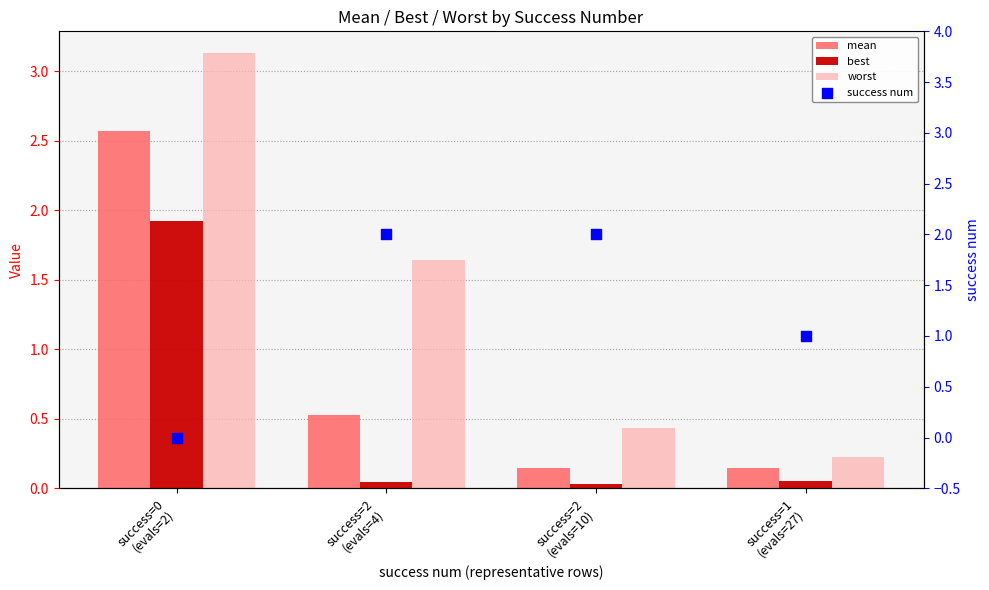

Which series has the widest spread of Y values?

worst